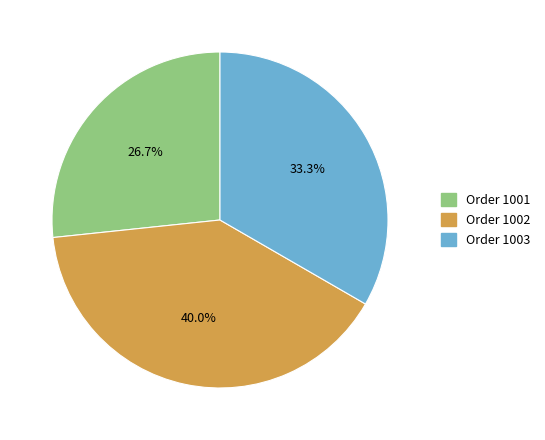

Count the number of slices in the pie.

3